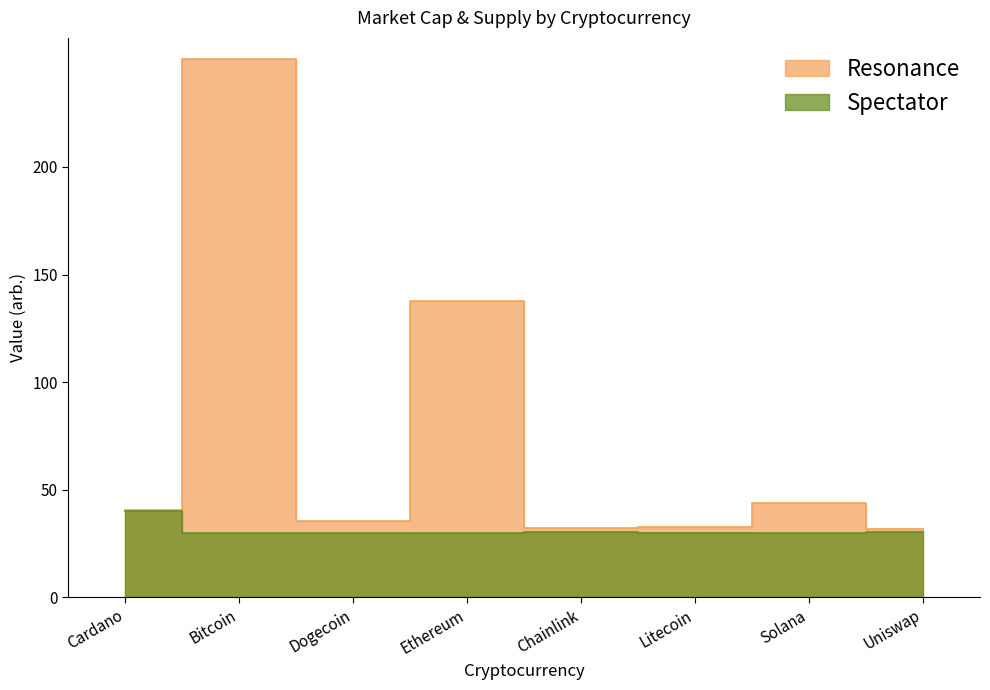

What is the approximate value of Spectator at Cardano?

40.0